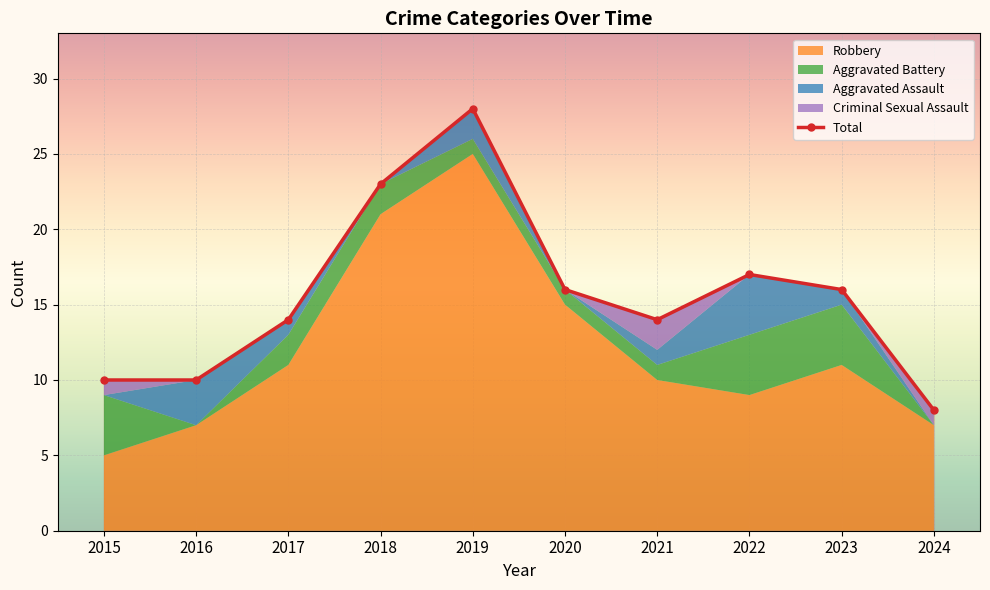

List the labels in order of value, smallest first.

2024, 2015, 2016, 2017, 2021, 2020, 2023, 2022, 2018, 2019